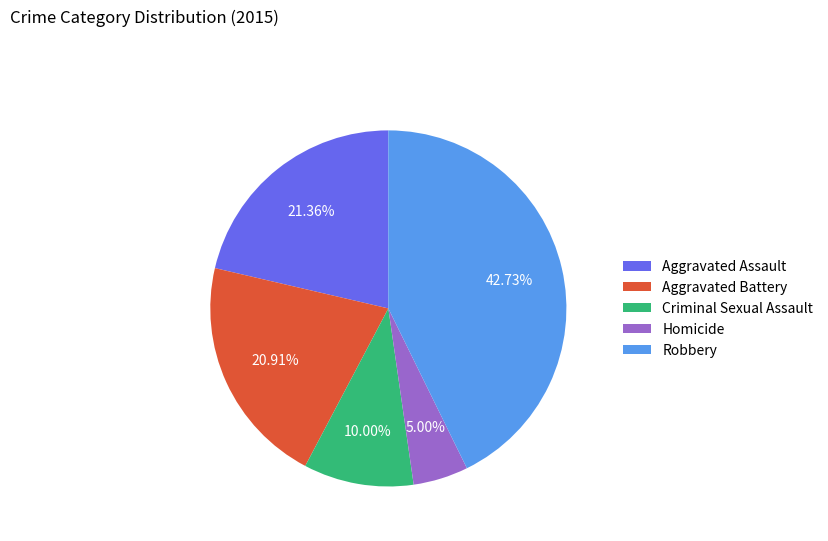

Combined, what portion of the pie is Criminal Sexual Assault and Aggravated Assault?

31.4%